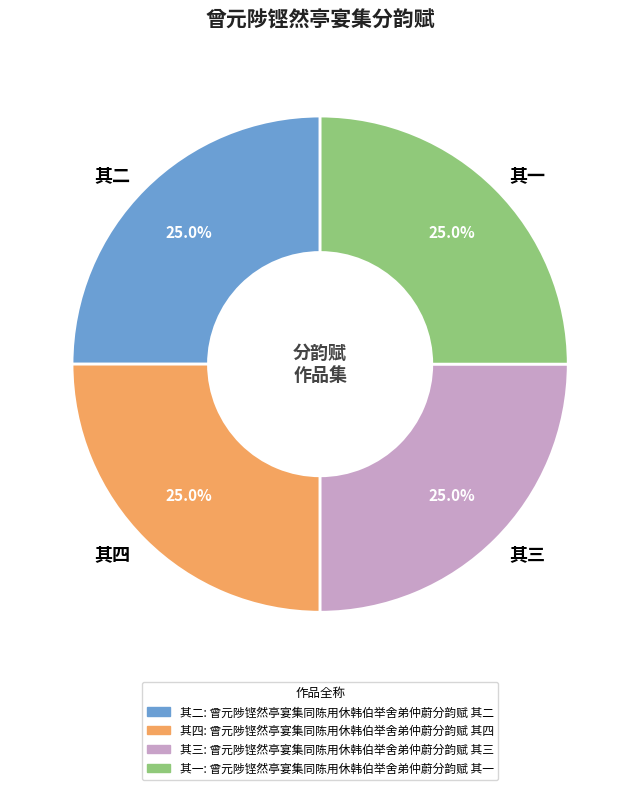

What percentage is NOT represented by 其一?

75.0%